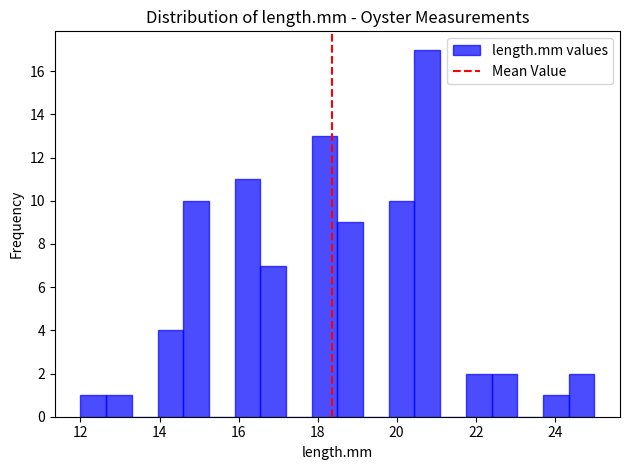

Around what value on the x-axis is the tallest bar? Give the approximate position of its centre, as read against the axis.

20.8